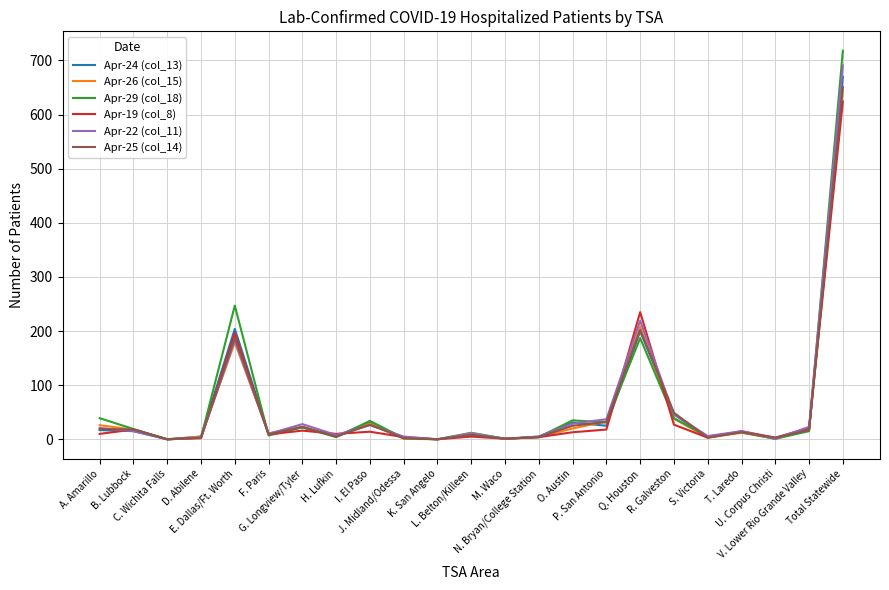

Which series has the largest range (max minus min)?

Apr-29 (col_18)